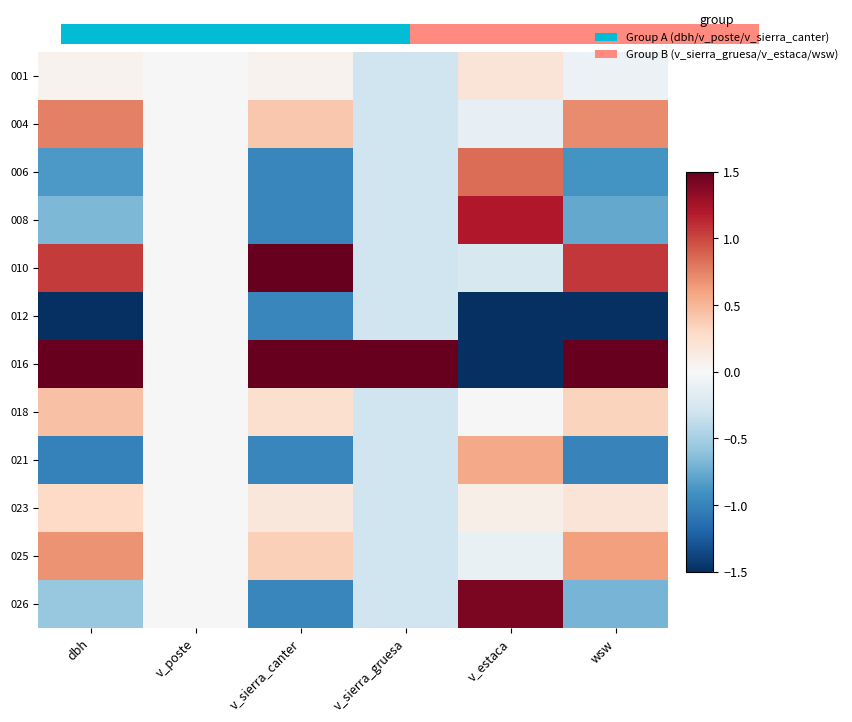

What is the maximum value shown in the chart?

1.5